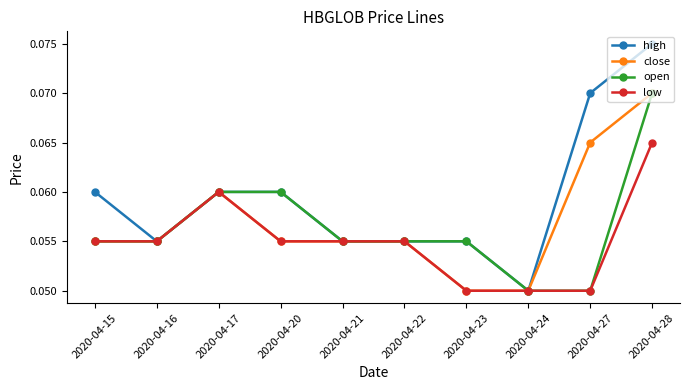

Which category has the highest value in the high series?

2020-04-28